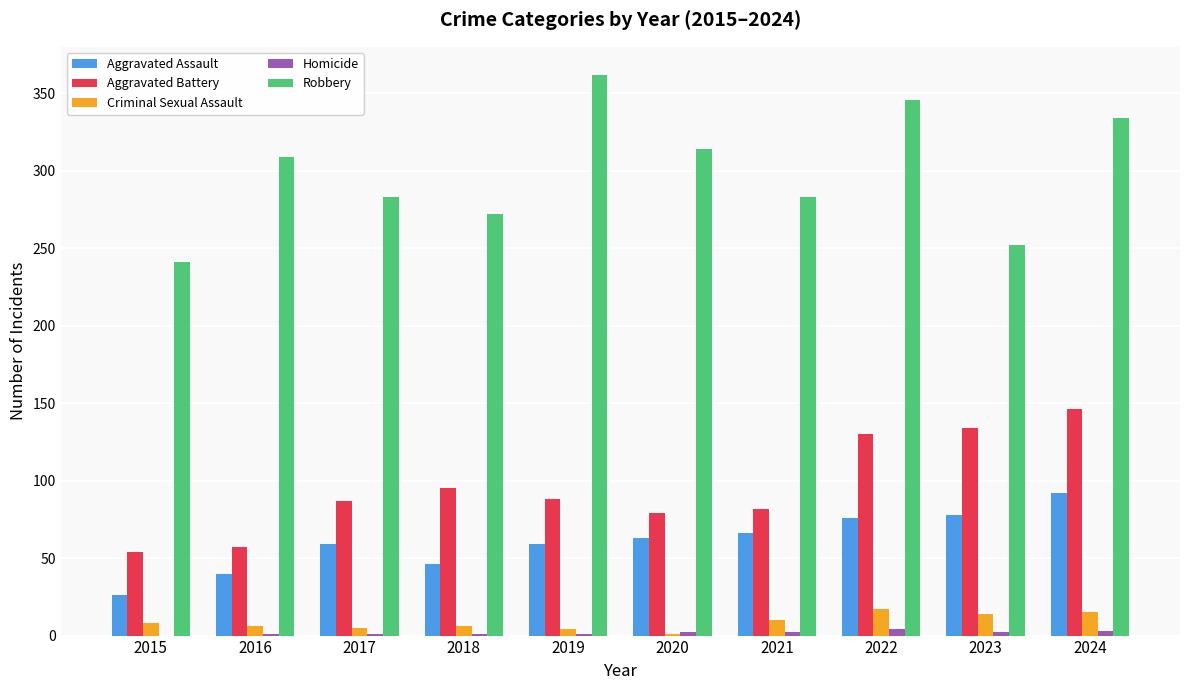

Which series has the largest range (max minus min)?

Robbery